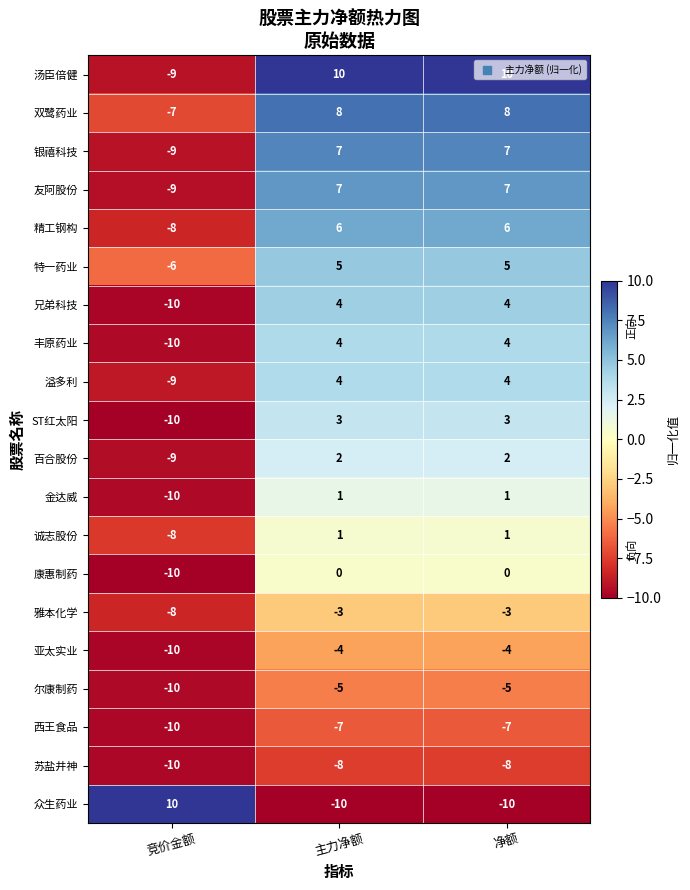

How many distinct data groups are displayed?

20